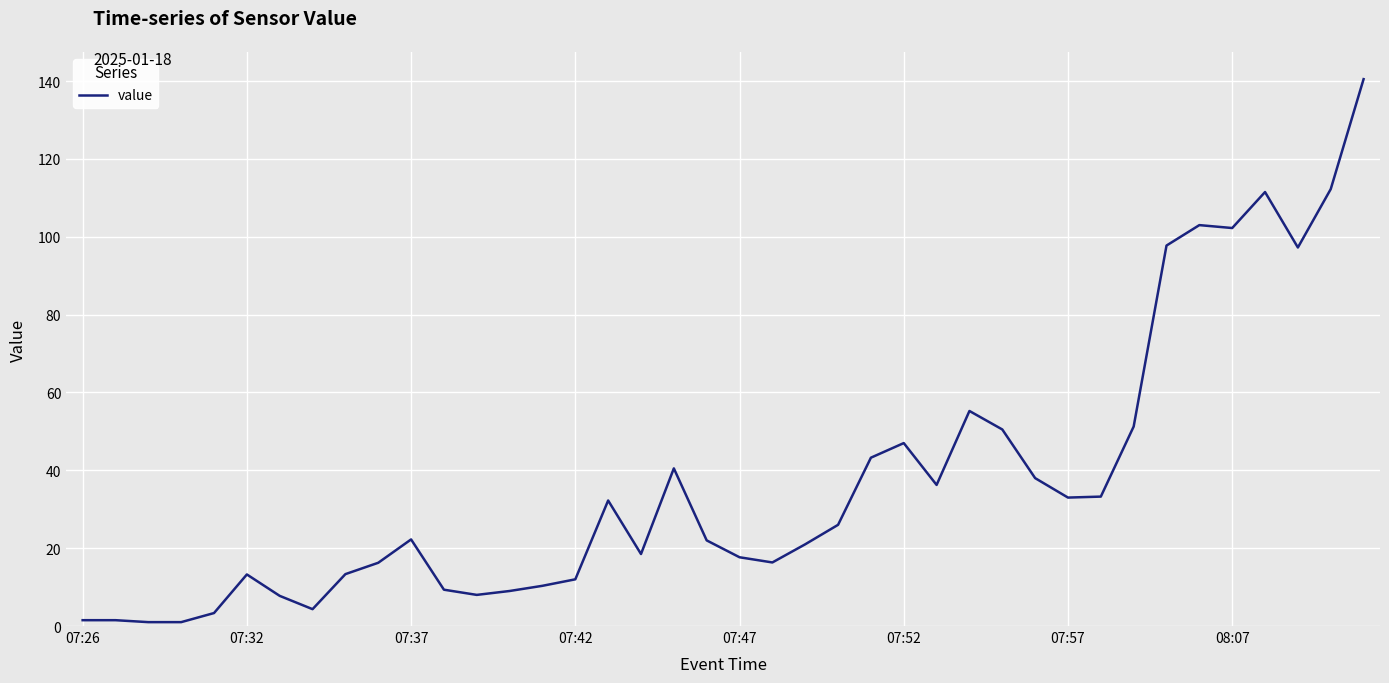

What is the difference between the maximum and minimum values?

139.5